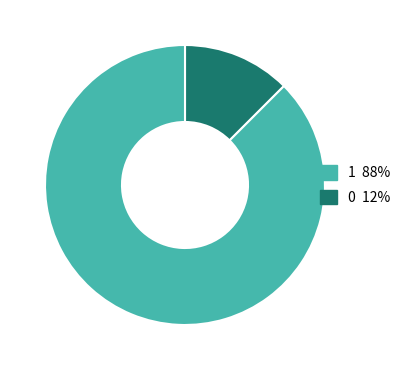

Does any single category account for the majority?

Yes